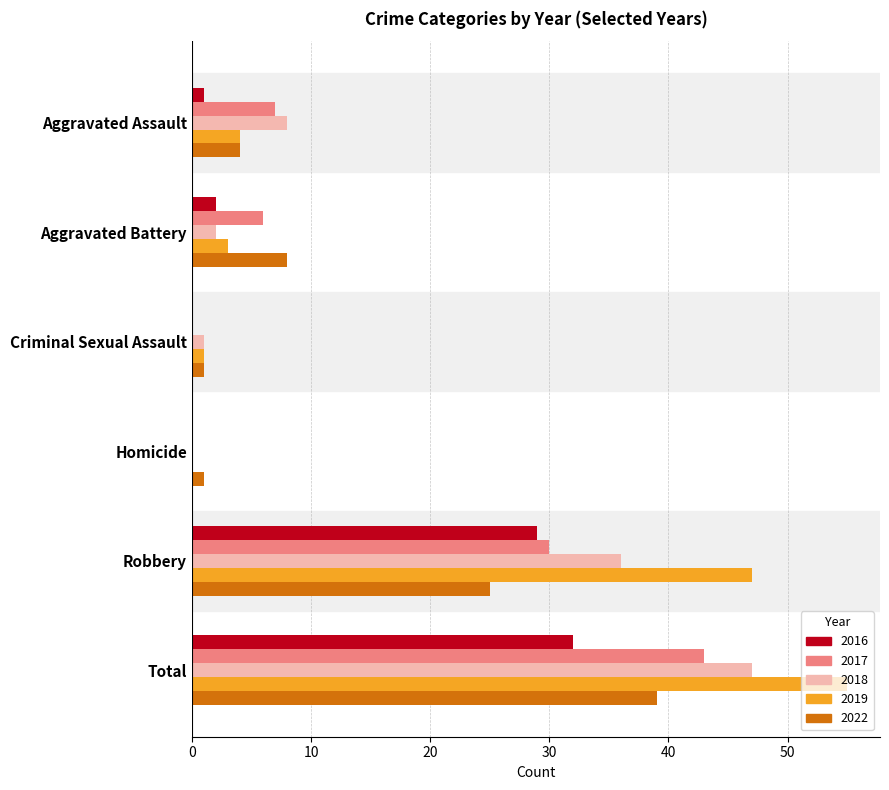

What is the greatest value displayed?

55